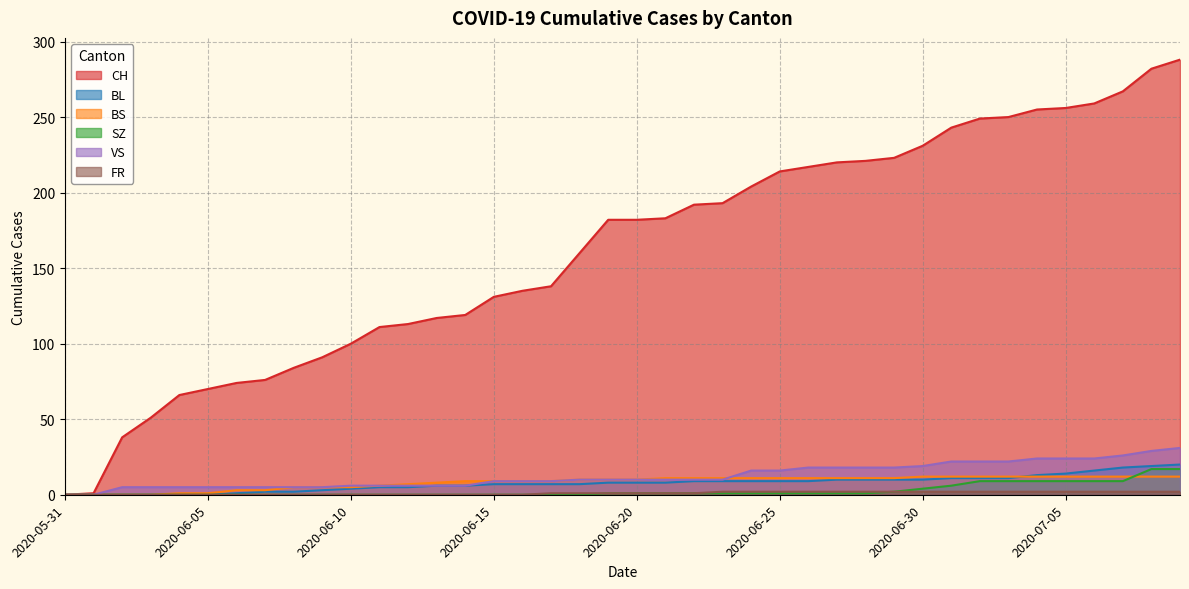

Is it true that BL equals 1 at 2020-06-06?

False